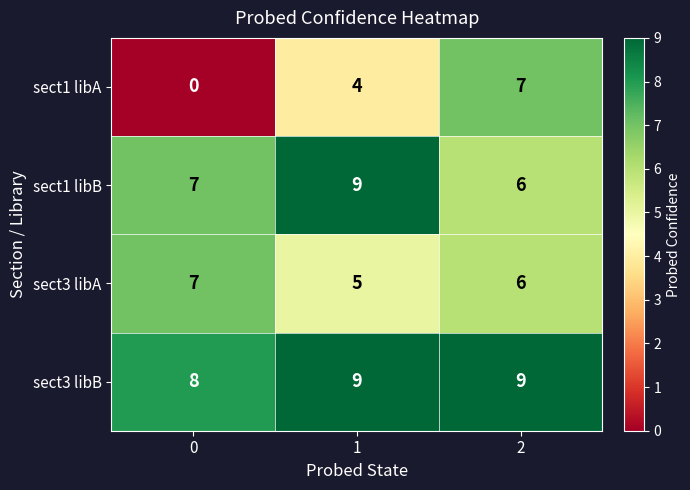

Is the value of sect1 libB at 0 greater than the value of sect3 libB at 2?

No